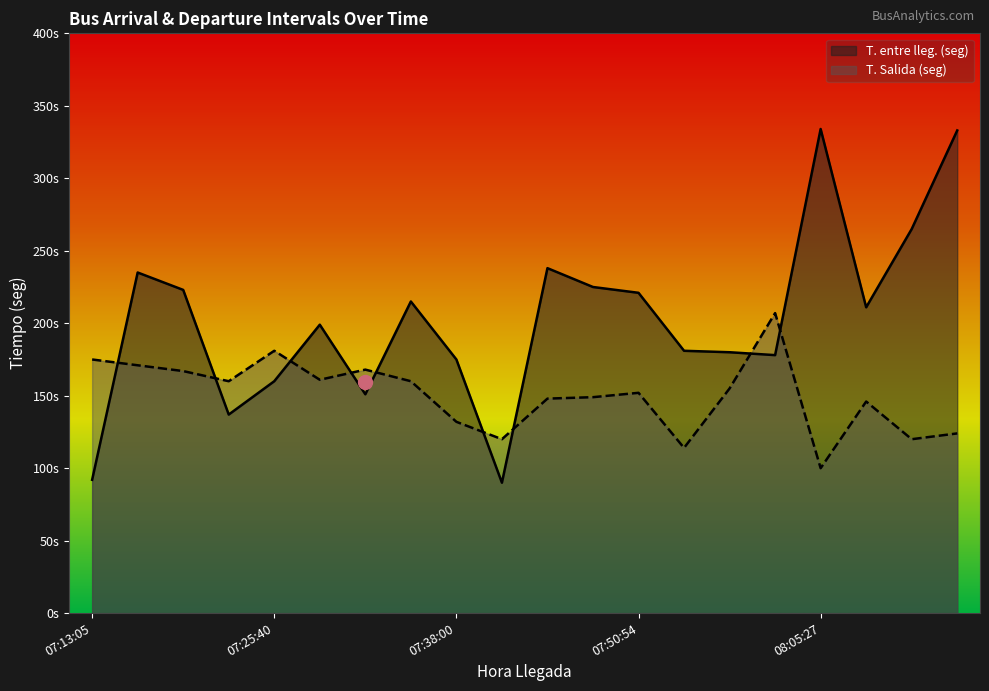

In T. entre lleg. (seg), how many points are higher than both neighbors (excluding endpoints)?

5